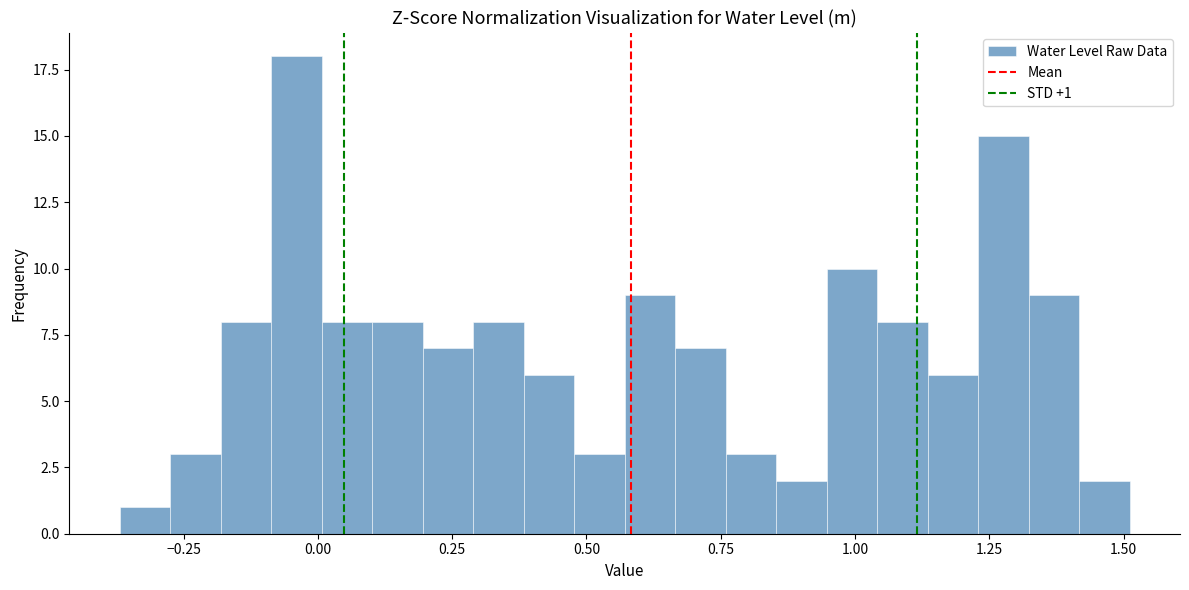

Read against the x-axis, roughly where is the centre of the tallest bar?

-0.05